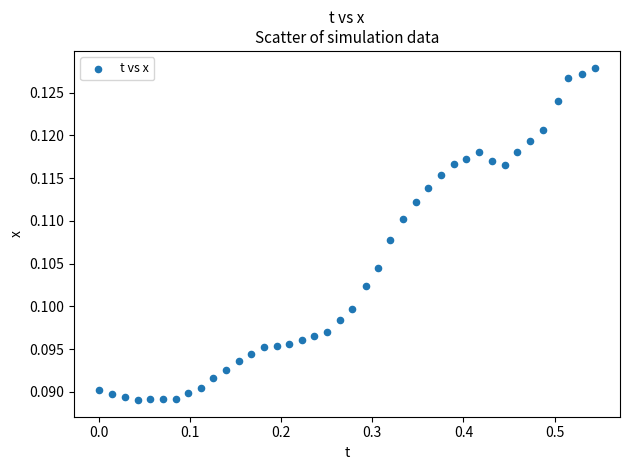

What is the range of X values (max minus min)?

0.5